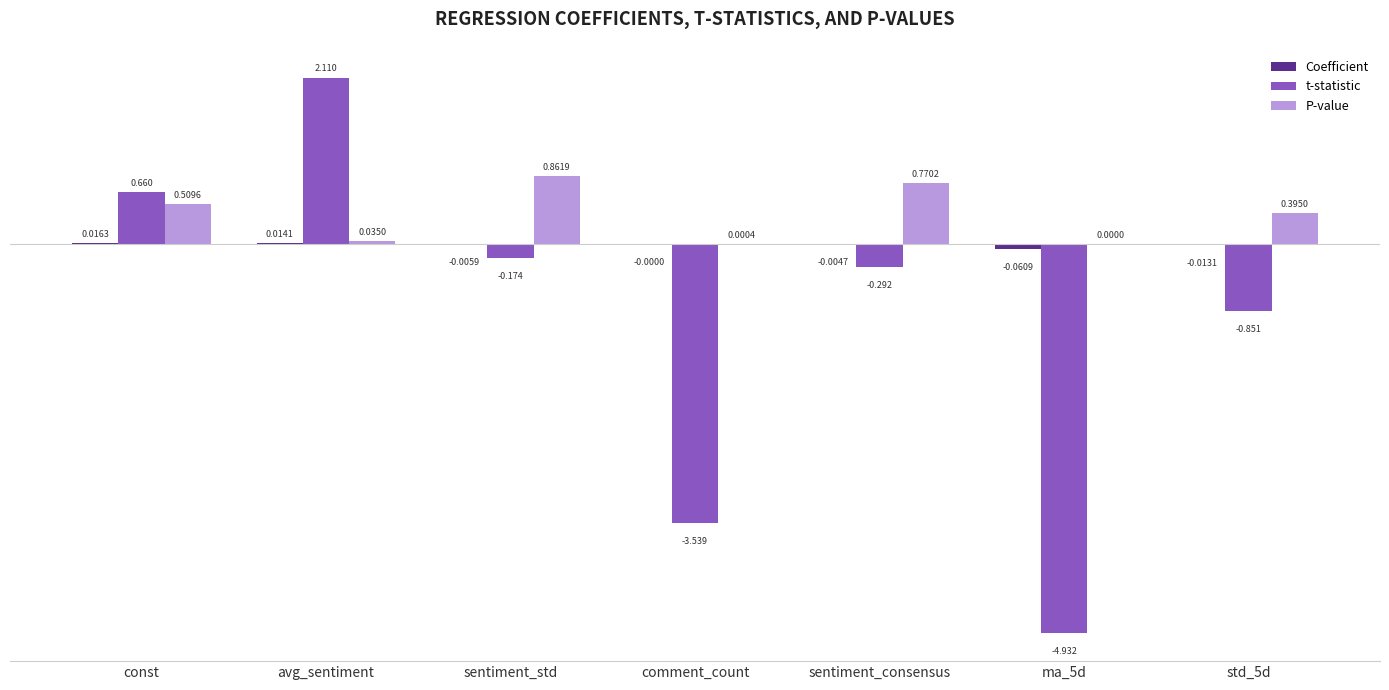

At which category is the sum across all series the highest?

avg_sentiment